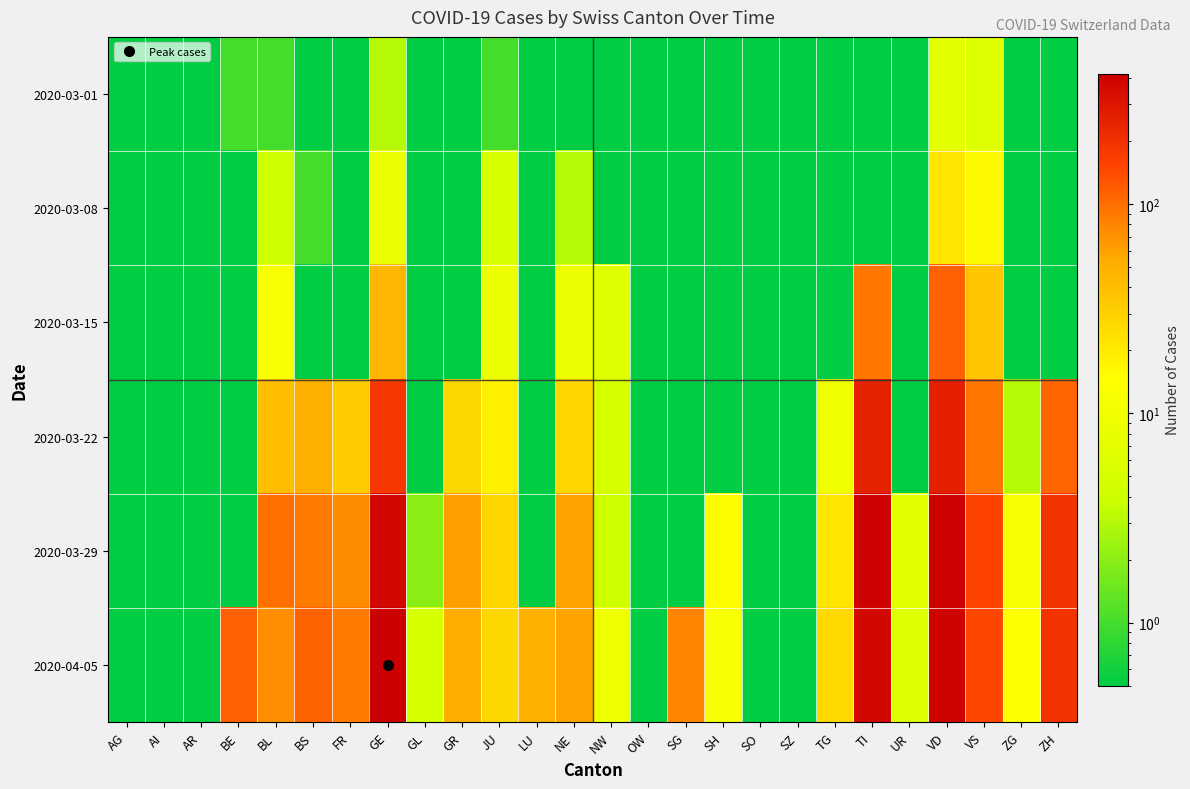

What is the difference between the highest and lowest values at TG?

25.9